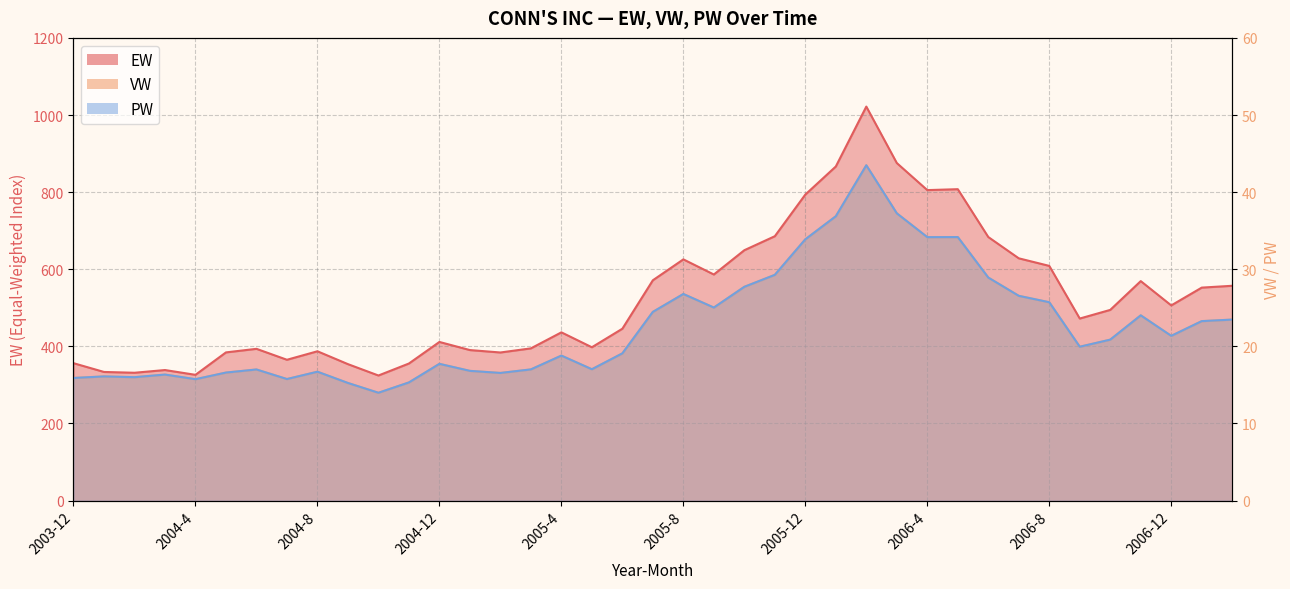

The value of VW at 2004-12 is 5.8. True or false?

False